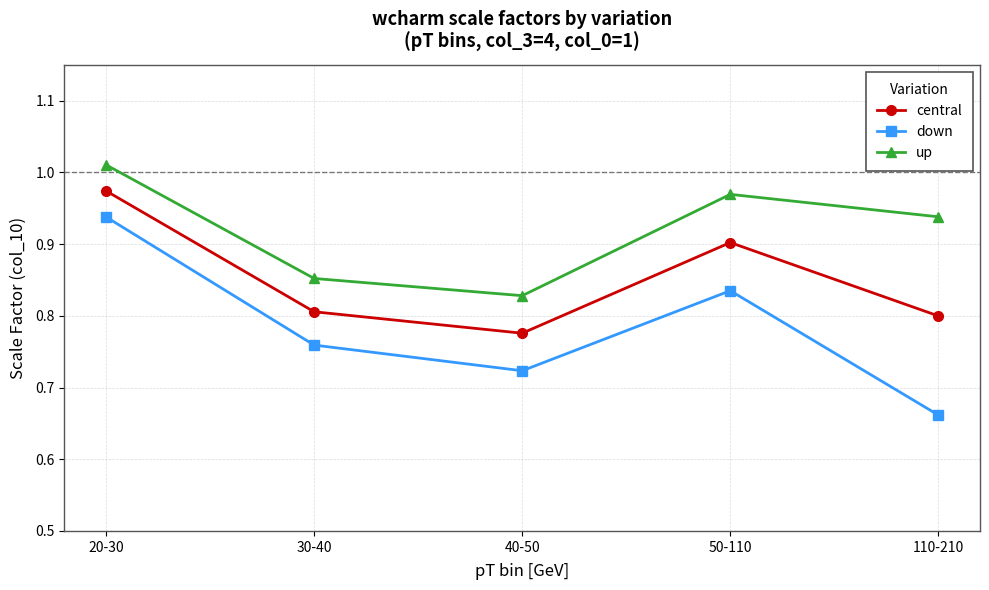

Is it true that up equals 0.9 at 110-210?

True